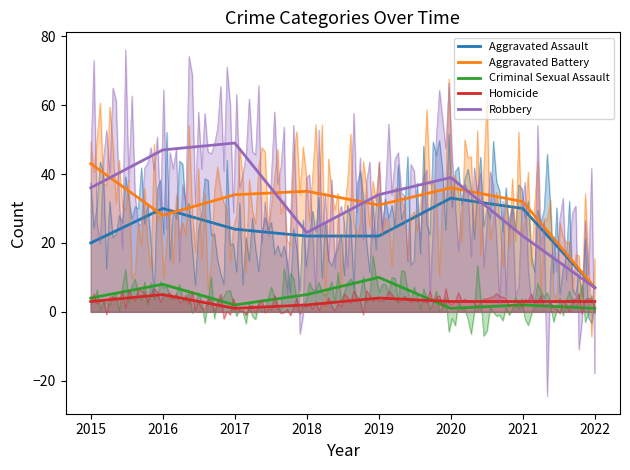

What is the sum of all Homicide values?

24